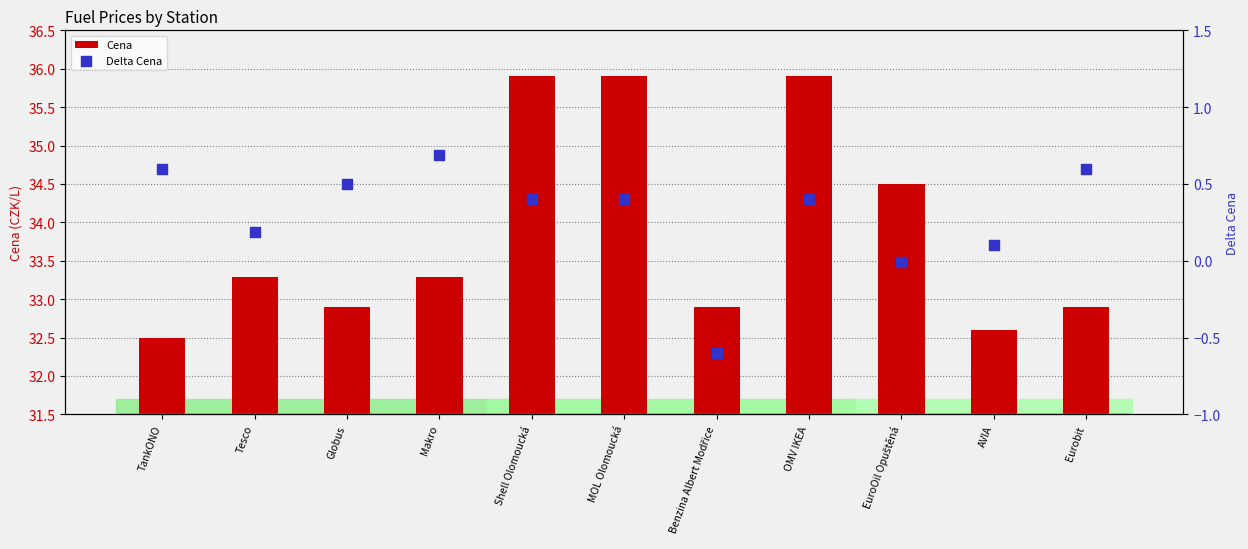

What is the total value across all series at Globus?

33.4